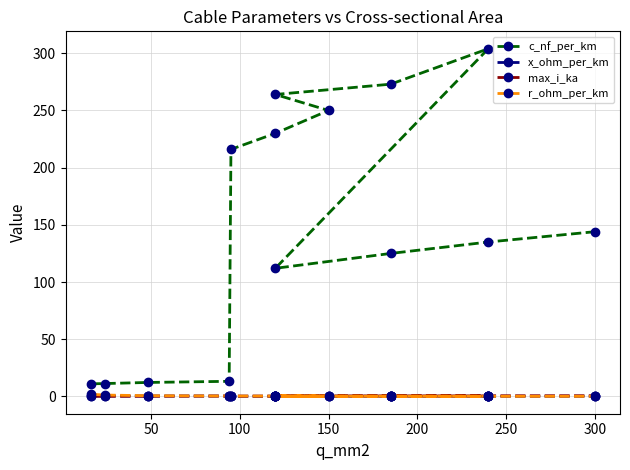

What is the difference between the maximum and minimum values in the x_ohm_per_km series?

0.3